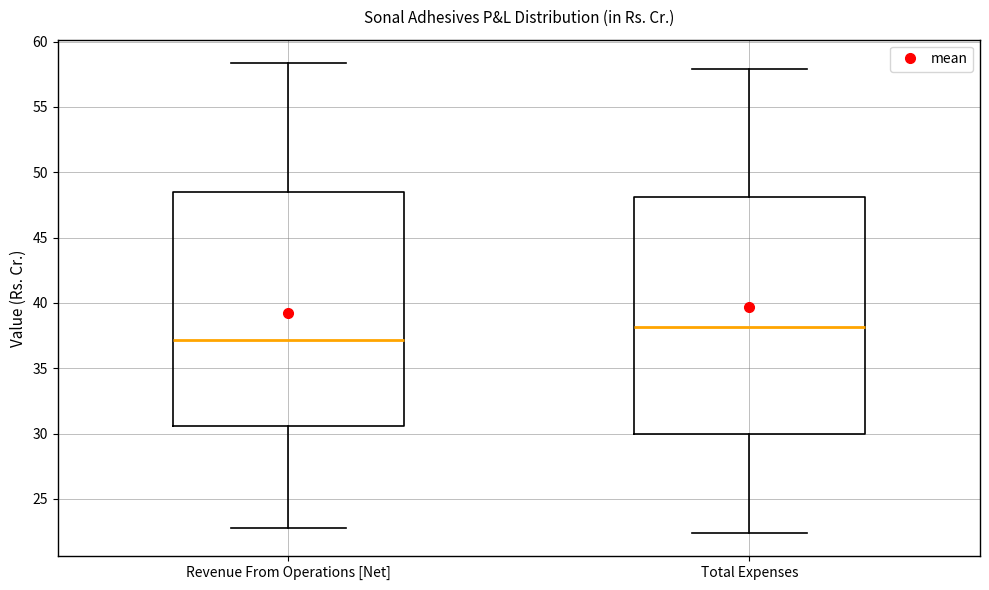

Reading left to right, transcribe this box plot: for each box, give where its median line is, the range the box spans, and where its two whiskers end, as read against the y-axis. The values are not printed on the chart, so give them approximately, as read against the axis.

Revenue From Operations [Net]: median 37.0, box 30.5 to 48.5, whiskers 23.0 to 58.5
Total Expenses: median 38.0, box 30.0 to 48.0, whiskers 22.5 to 58.0